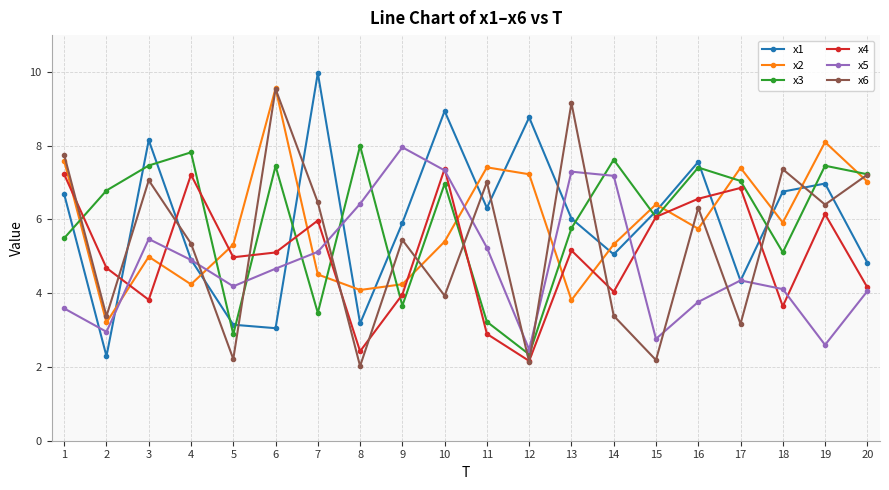

What is the value of the x1 point at the 3rd from the left?

8.2